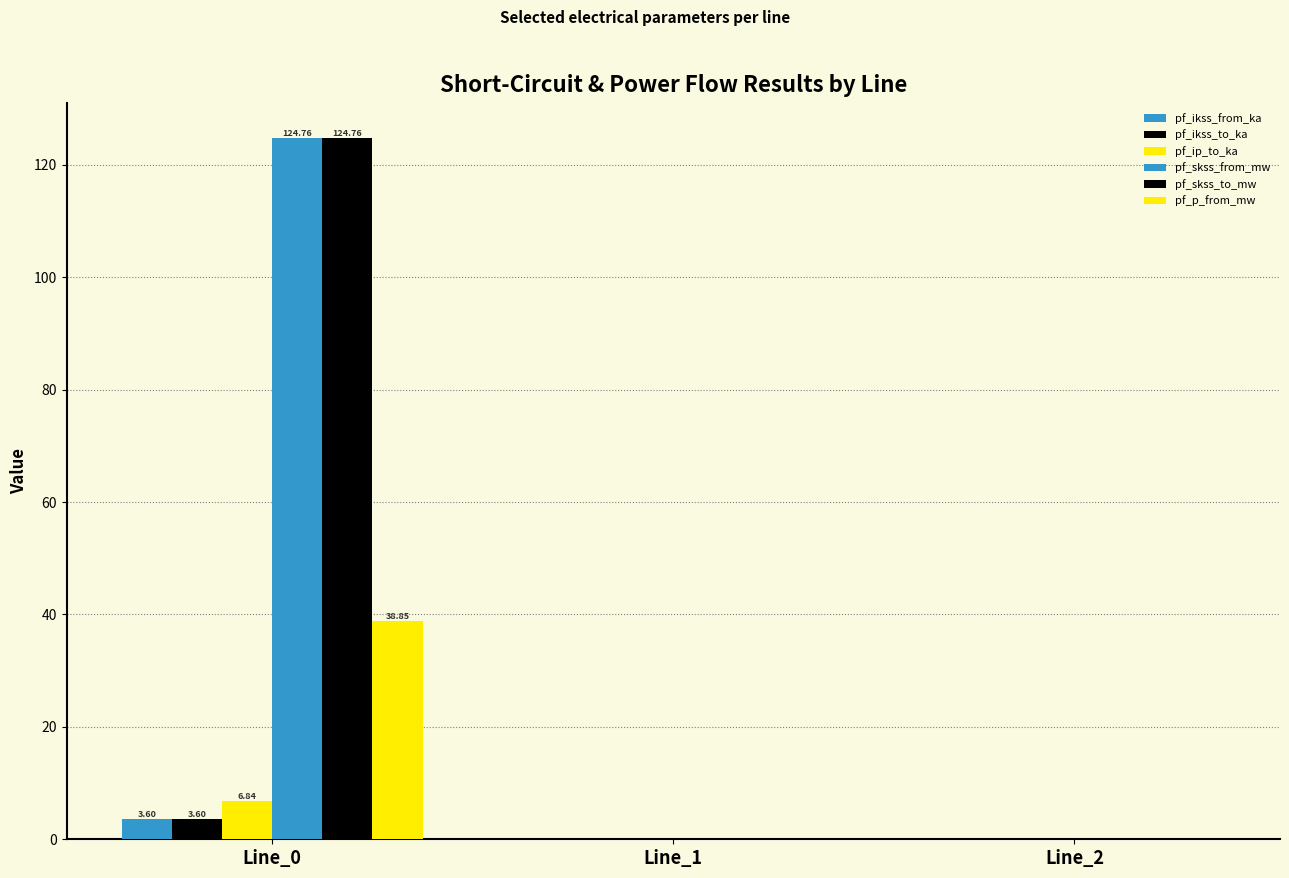

How many categories are shown in the chart?

3